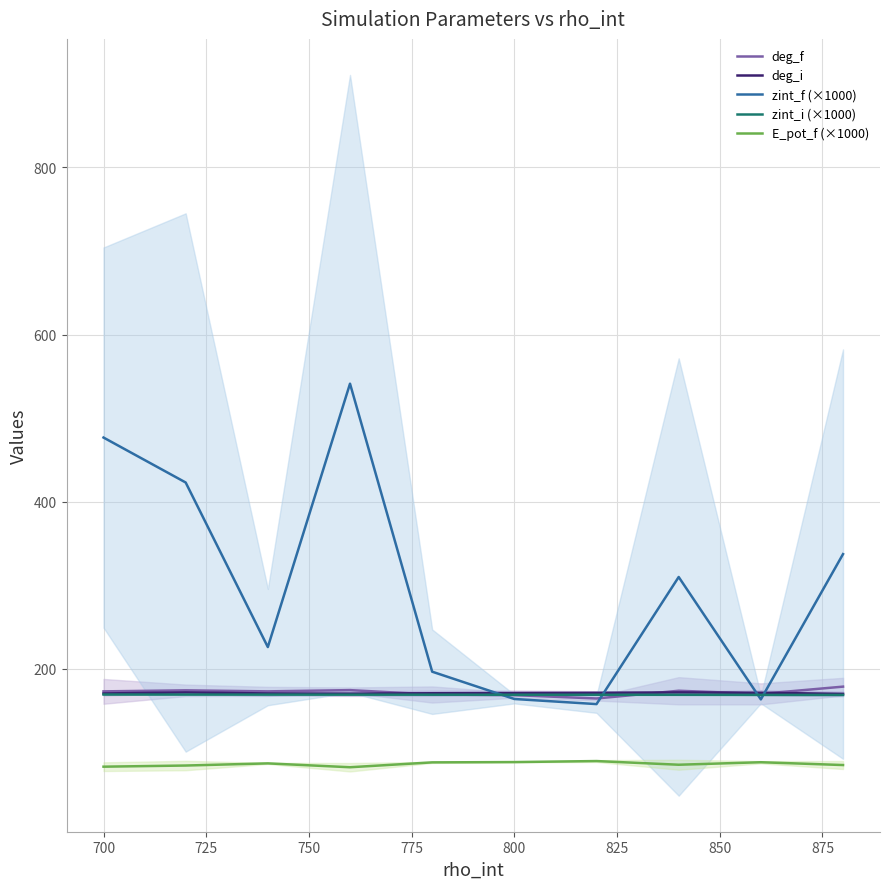

How many data points in zint_f (×1000) are less than 309?

5